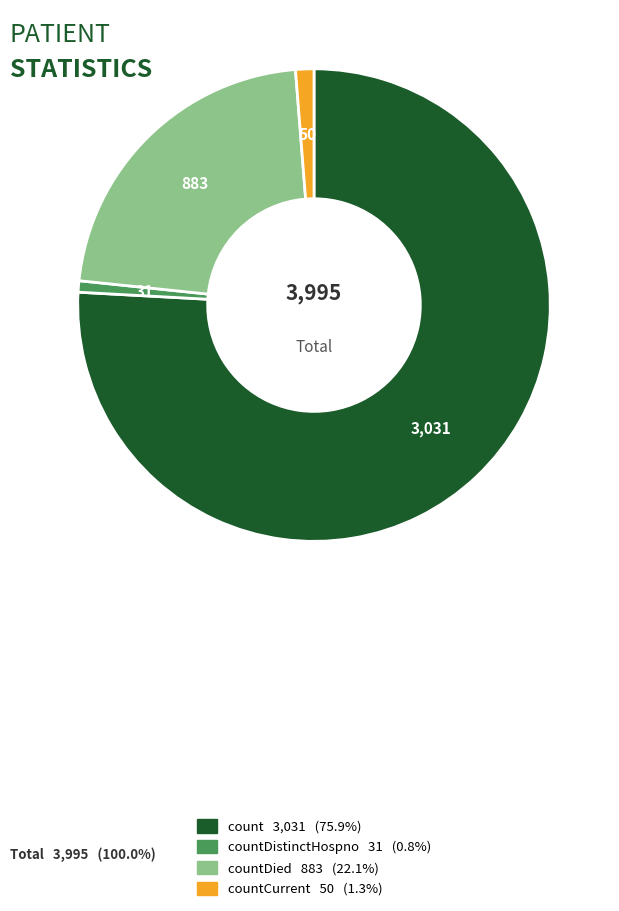

Is there any slice that represents more than half of the pie?

Yes